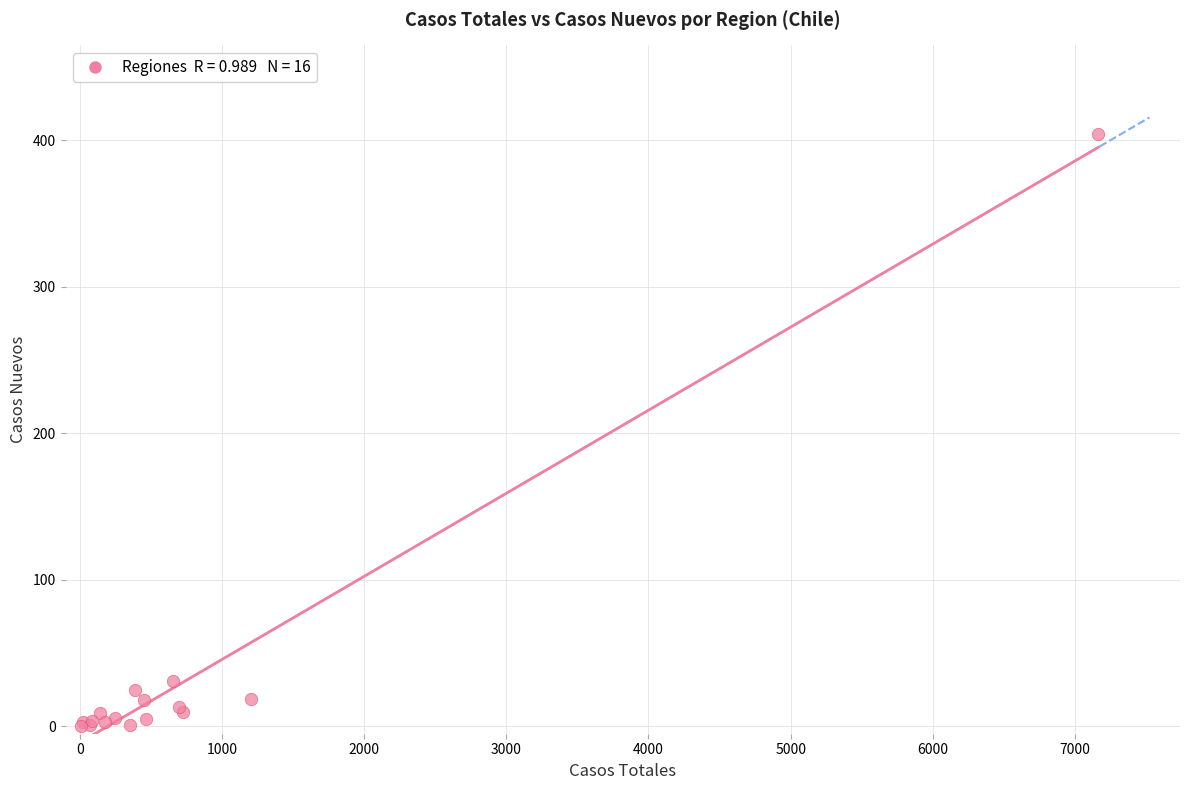

What Y value in the scatter plot is closest to 202?

31